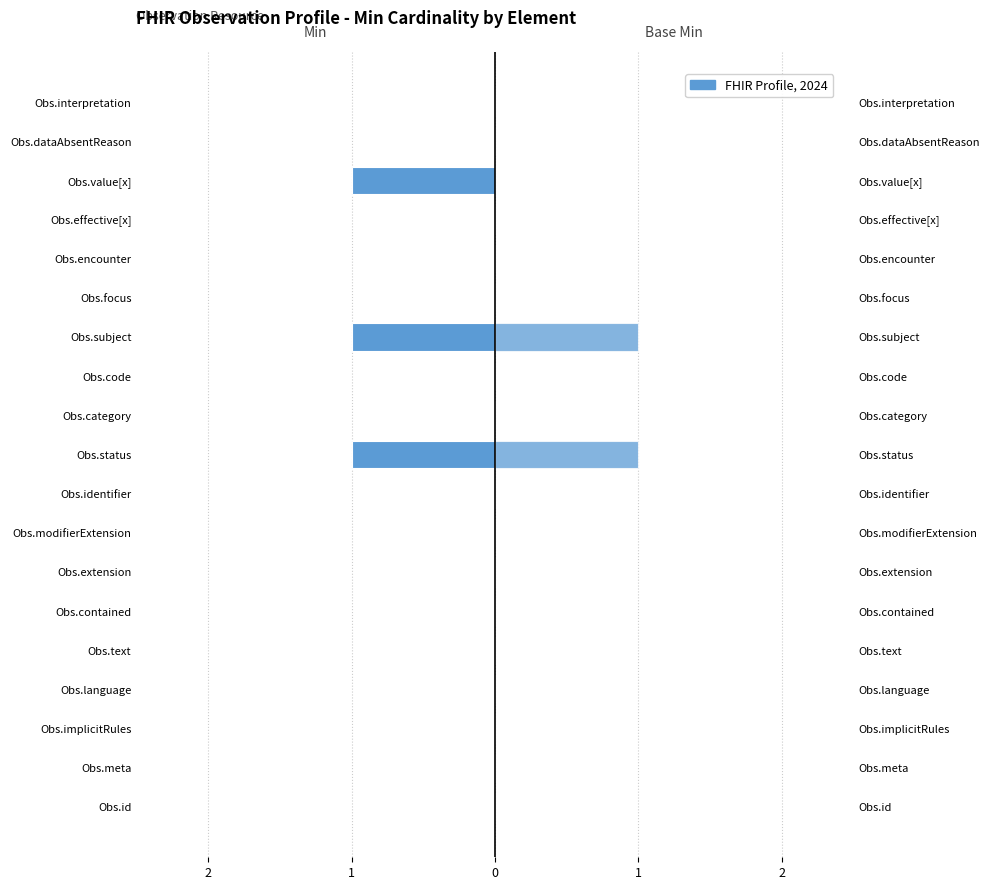

How many data points does each series have?

19